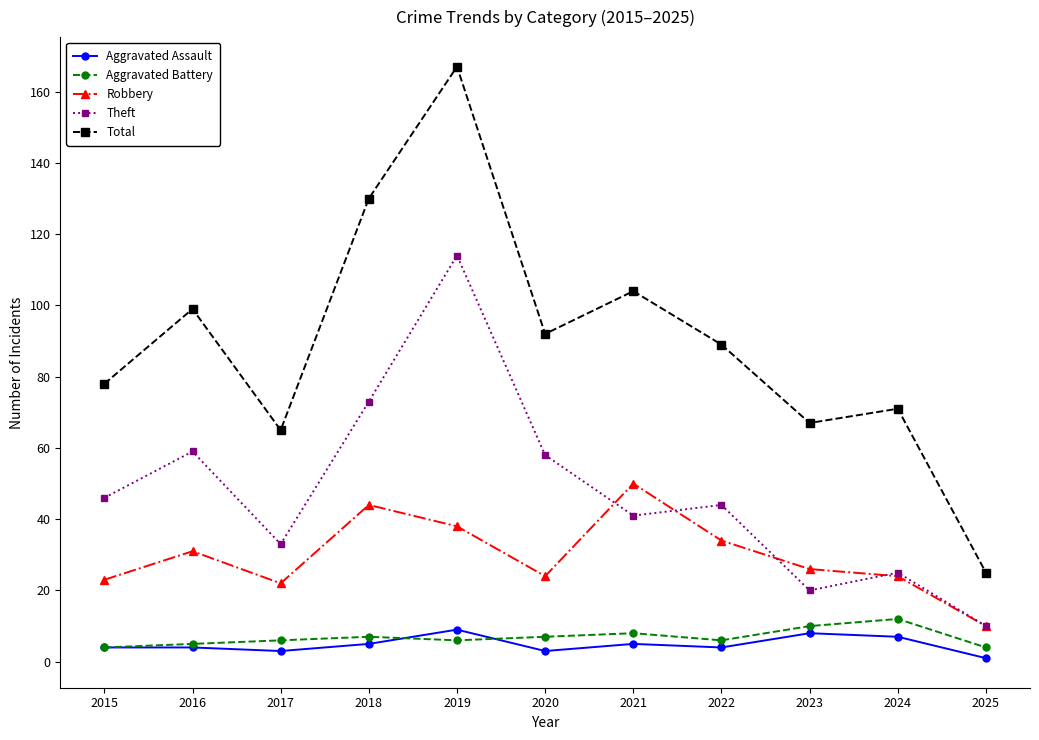

Which series changed the most between 2018 and 2020?

Total